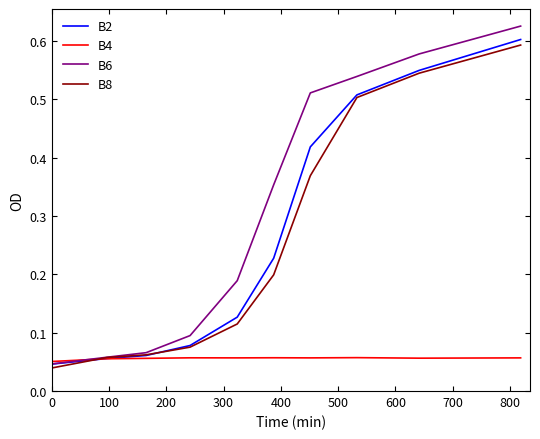

Which series has the largest total across all categories?

B6